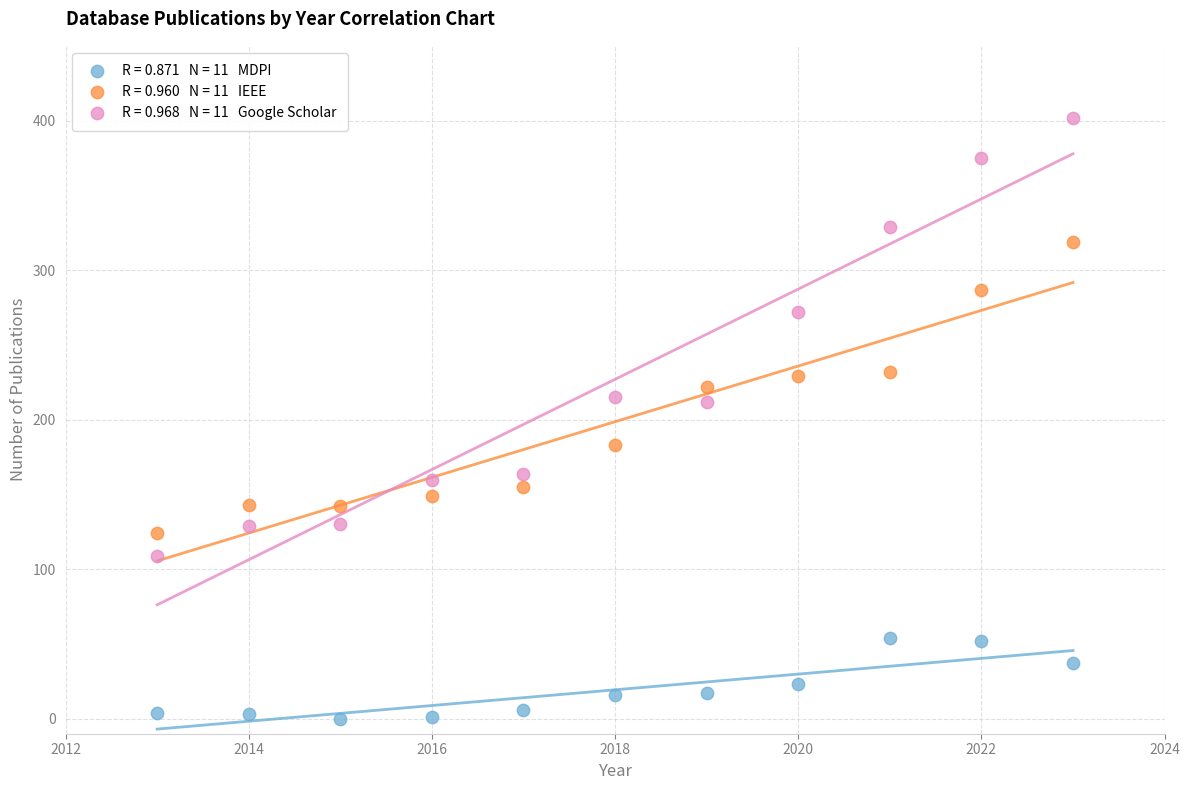

Across all data points, what is the range of X values (max minus min)?

10